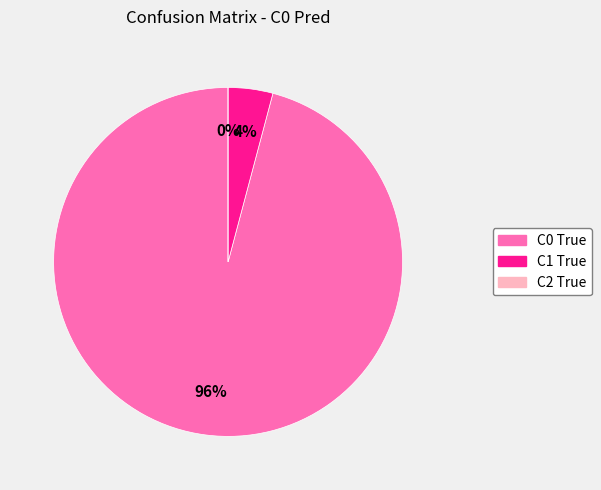

Which category accounts for the majority?

C0 True